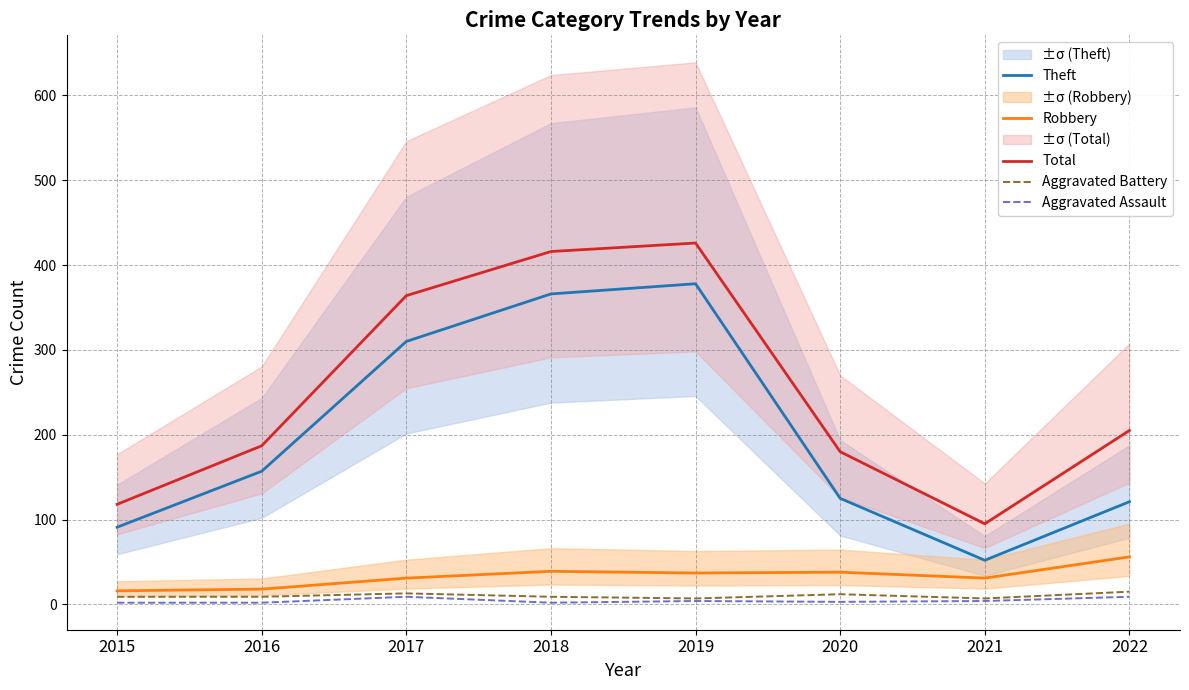

At which label does Total first exceed 205?

2017